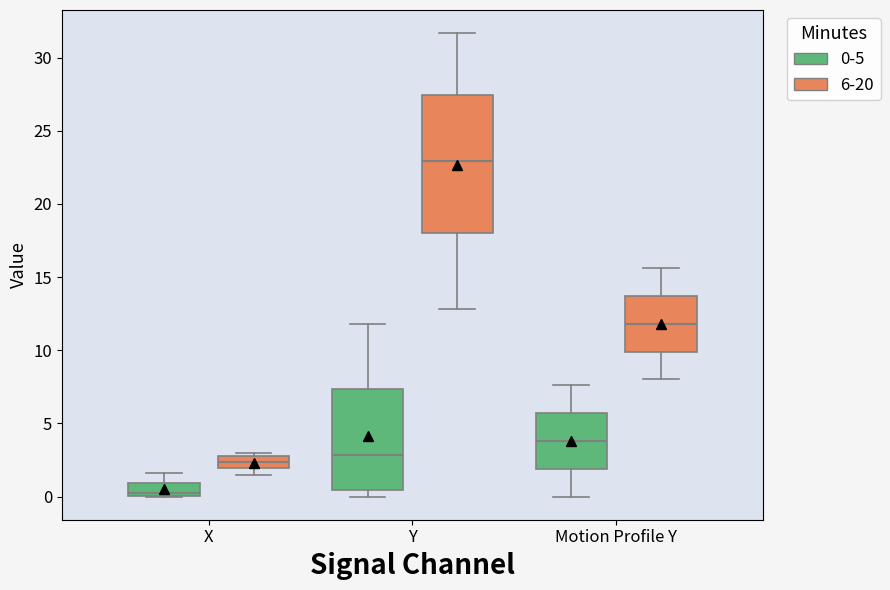

Reading left to right, transcribe this box plot: for each box, give where its median line is, the range the box spans, and where its two whiskers end, as read against the y-axis. The values are not printed on the chart, so give them approximately, as read against the axis.

X (0-5): median 0.0 (just above the box's lower edge), box 0.0 to 1.0, whiskers 0.0 to 1.5
X (6-20): median 2.5, box 2.0 to 3.0, whiskers 1.5 to 3.0 (just above the box's upper edge)
Y (0-5): median 3.0, box 0.5 to 7.5, whiskers 0.0 to 12.0
Y (6-20): median 23.0, box 18.0 to 27.5, whiskers 13.0 to 31.5
Motion Profile Y (0-5): median 4.0, box 2.0 to 5.5, whiskers 0.0 to 7.5
Motion Profile Y (6-20): median 12.0, box 10.0 to 13.5, whiskers 8.0 to 15.5